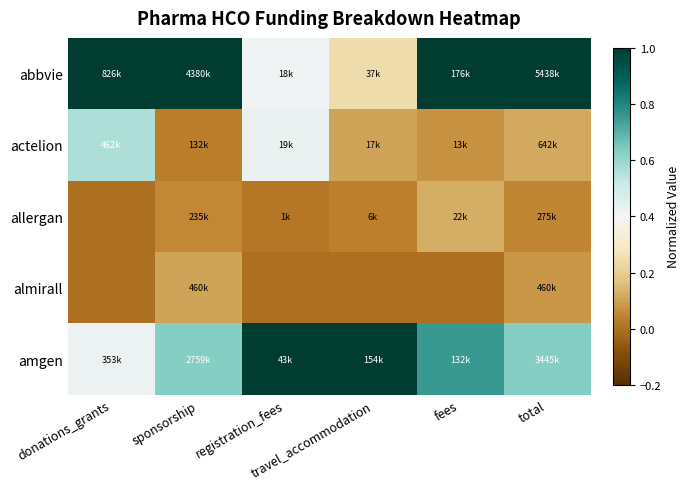

Which series has the widest spread of values?

abbvie